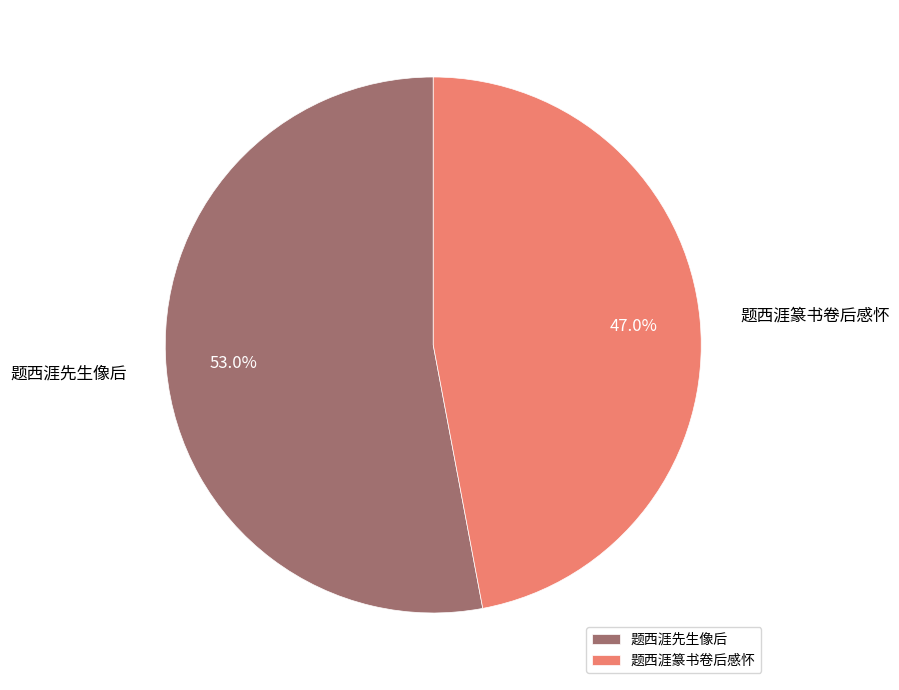

True or false: 题西涯篆书卷后感怀 accounts for 39% of the total.

False